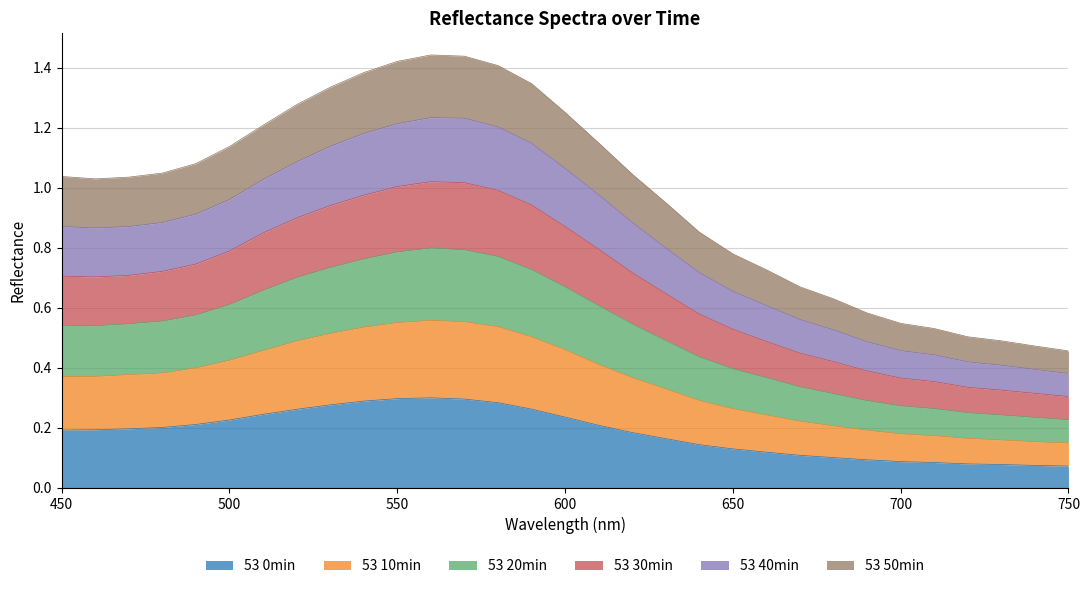

True or false: 53 40min and 53 20min cross at least once.

False